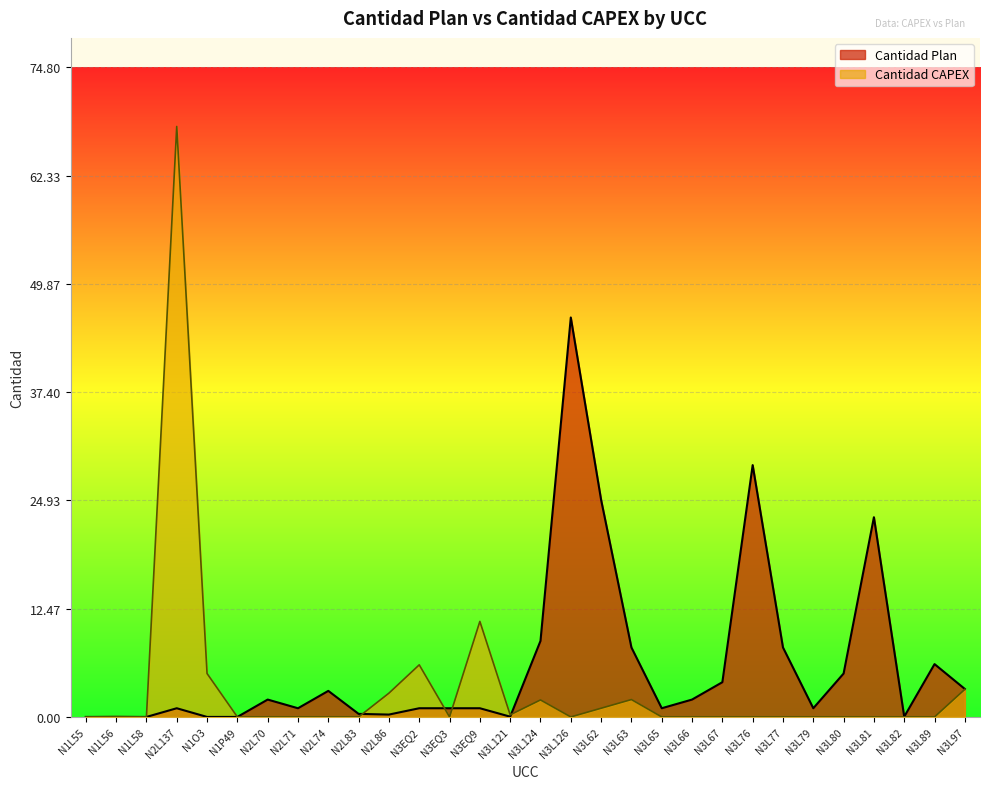

Rank the series at N3L81 from lowest to highest value.

Cantidad CAPEX, Cantidad Plan